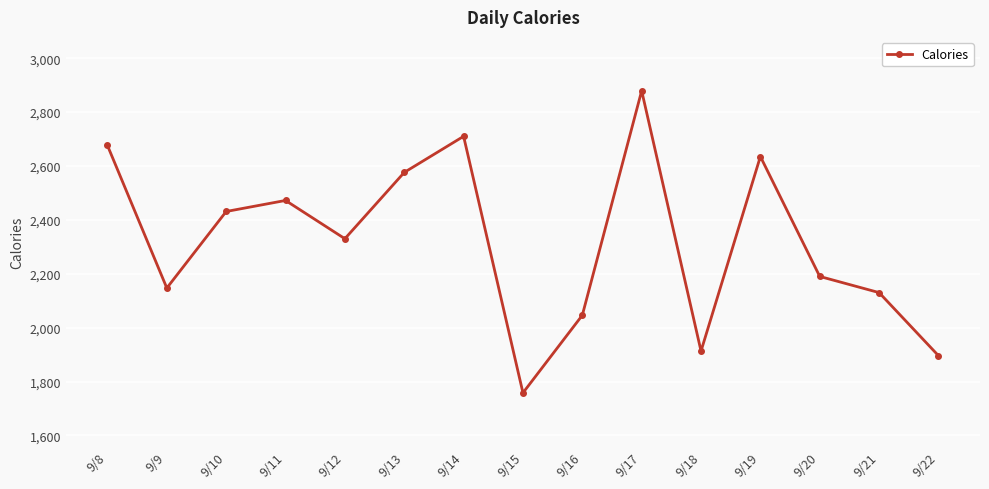

Count the number of categories in the chart.

15